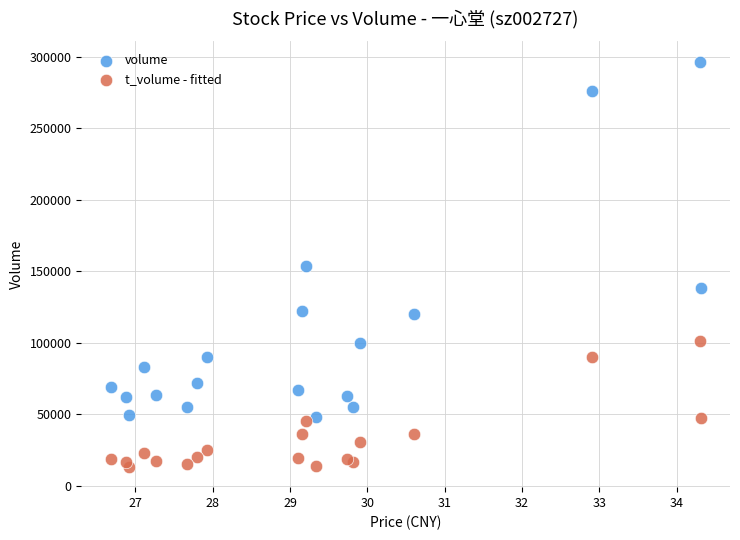

Which series has the largest Y range (max minus min)?

volume